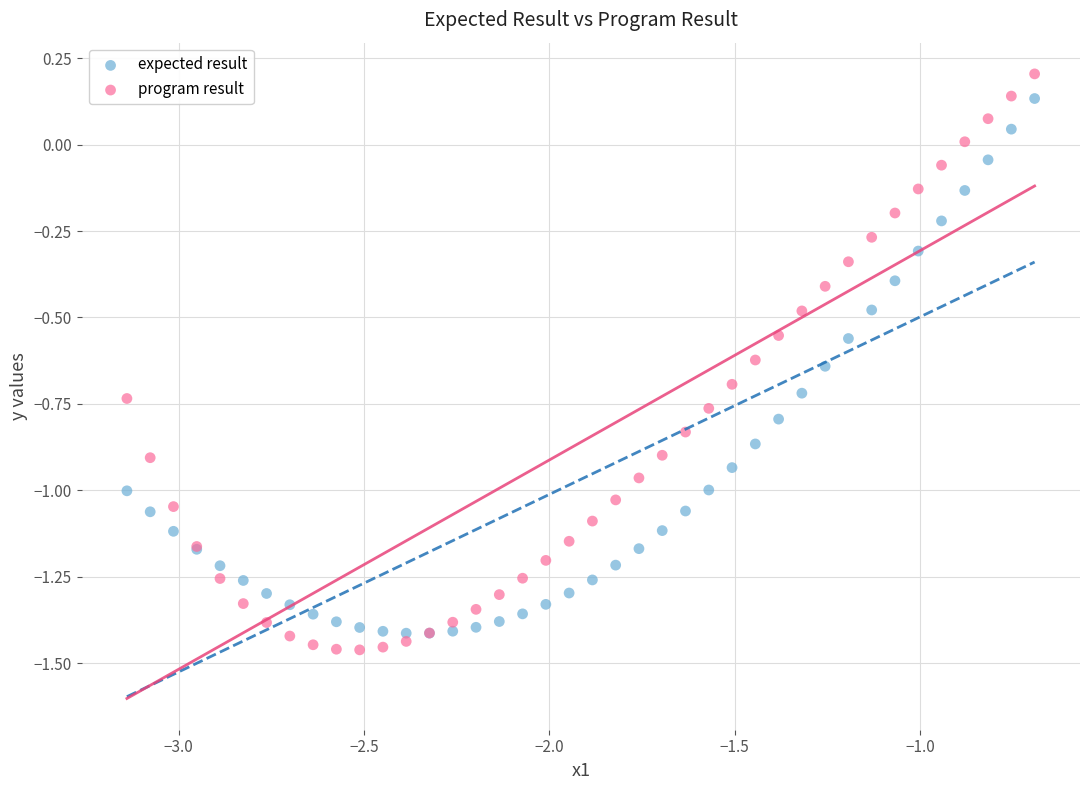

Which series has the largest Y range (max minus min)?

program result